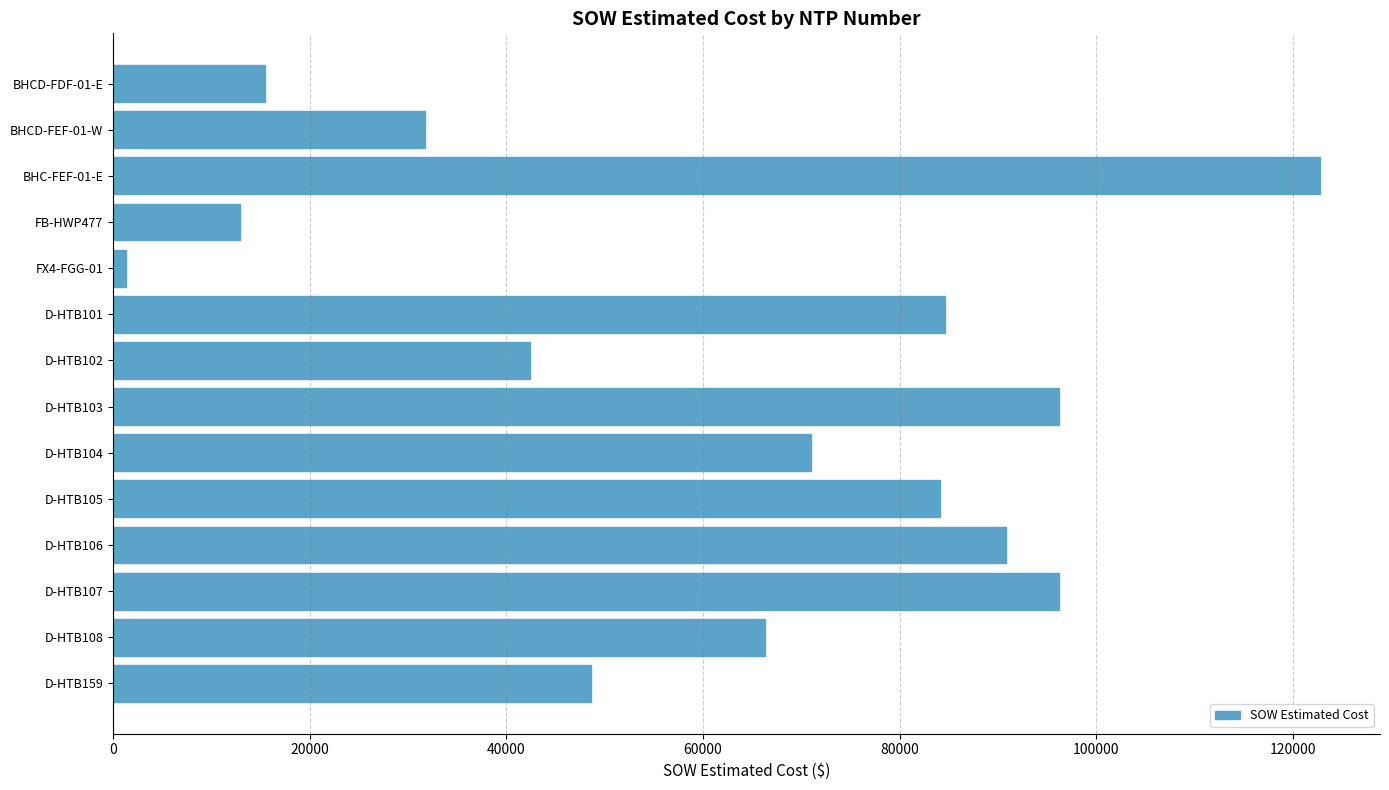

The value at D-HTB105 is 84103.0. True or false?

True